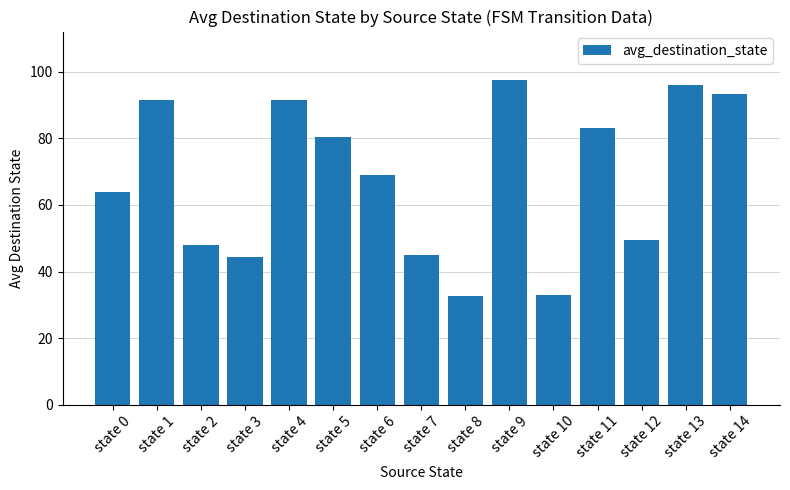

The value at state 1 is 129.6. True or false?

False